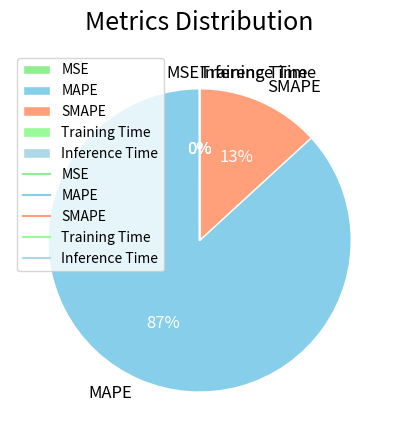

Does MAPE account for over 50% of the chart?

Yes